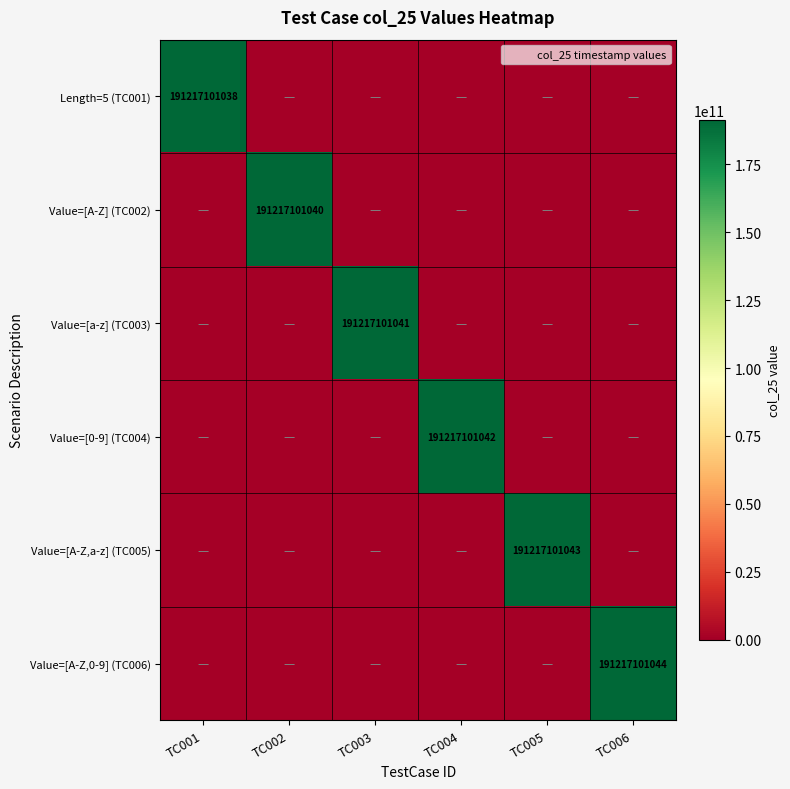

What is the sum of all Value=[0-9] (TC004) values?

191217101042